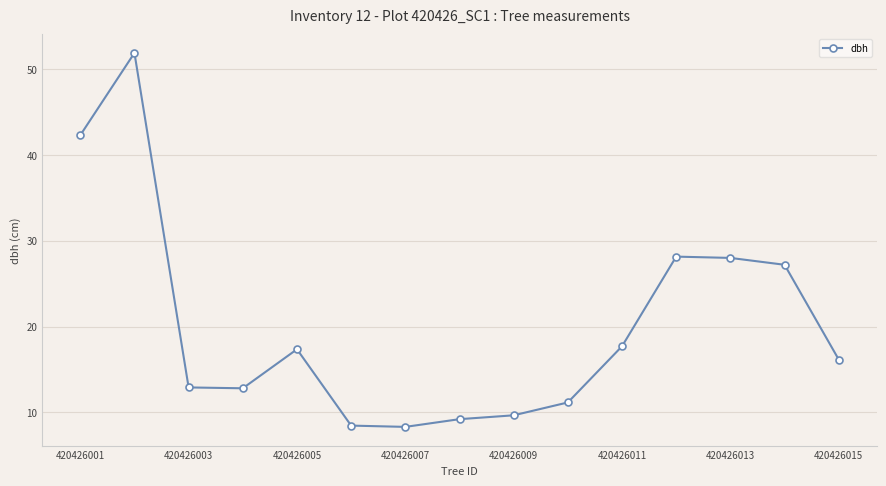

What is the sum of all values?

301.2